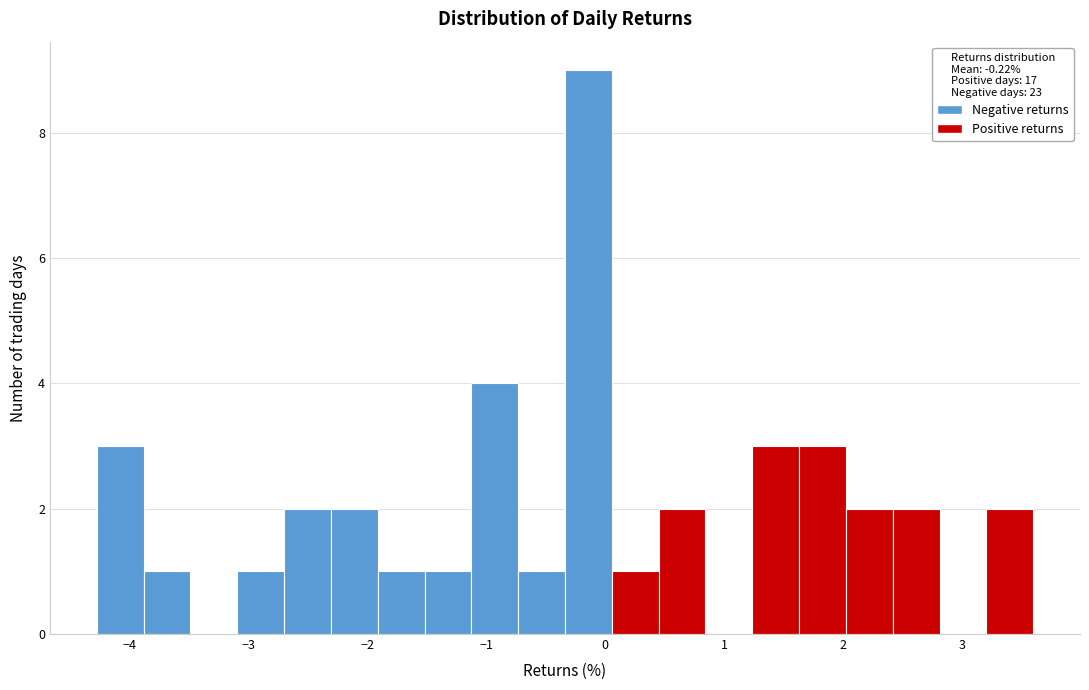

Around what value on the x-axis is the tallest bar? Give the approximate position of its centre, as read against the axis.

-0.1